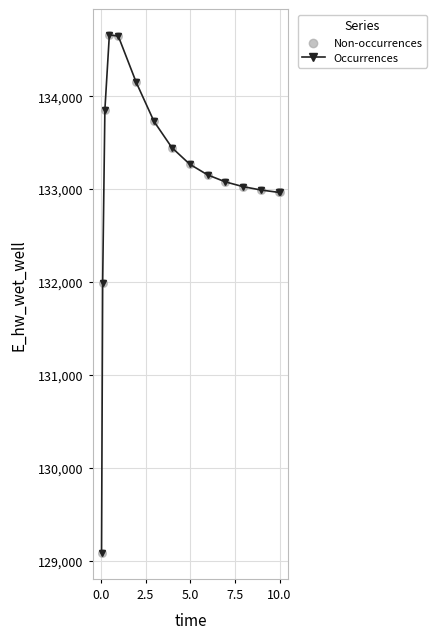

What is the value of the 8th point from the left?

133446.3